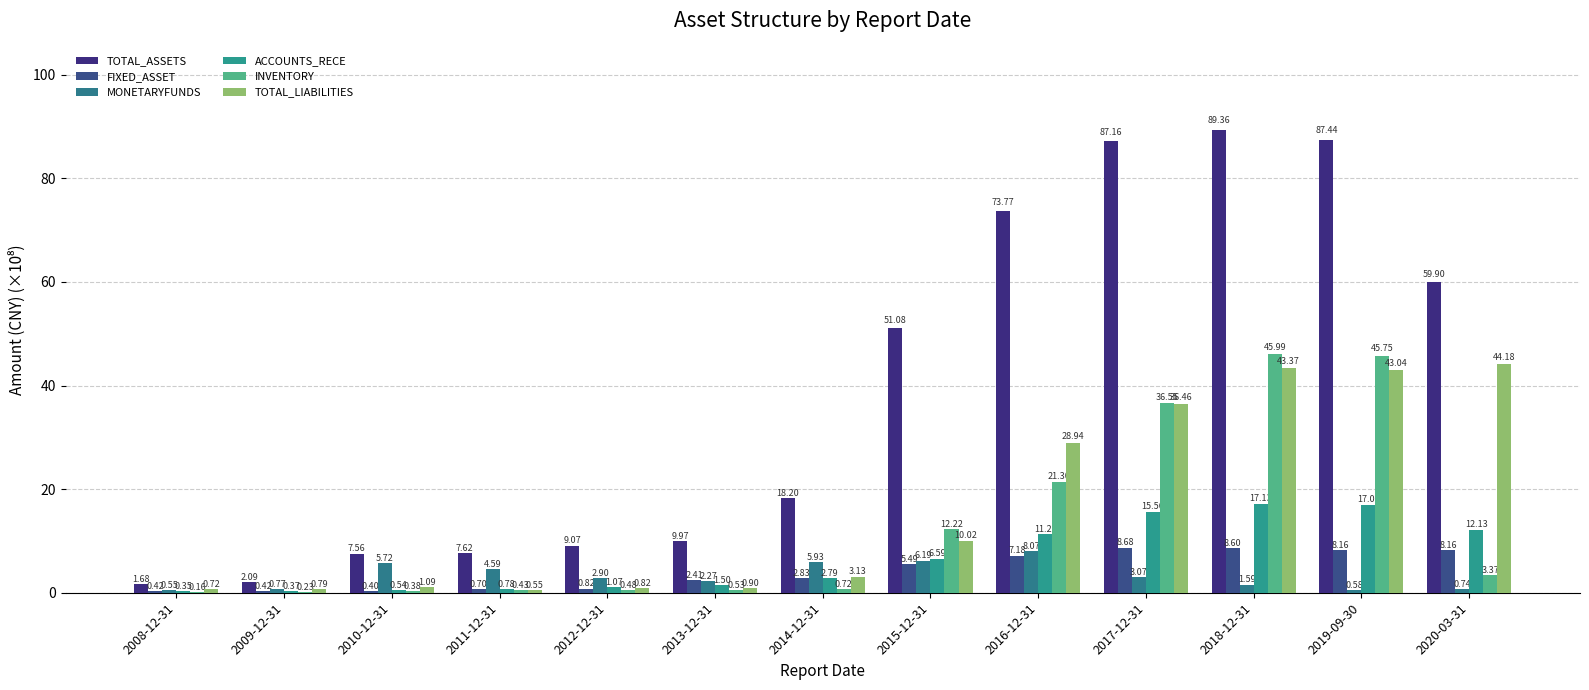

Are the bars horizontal?

No